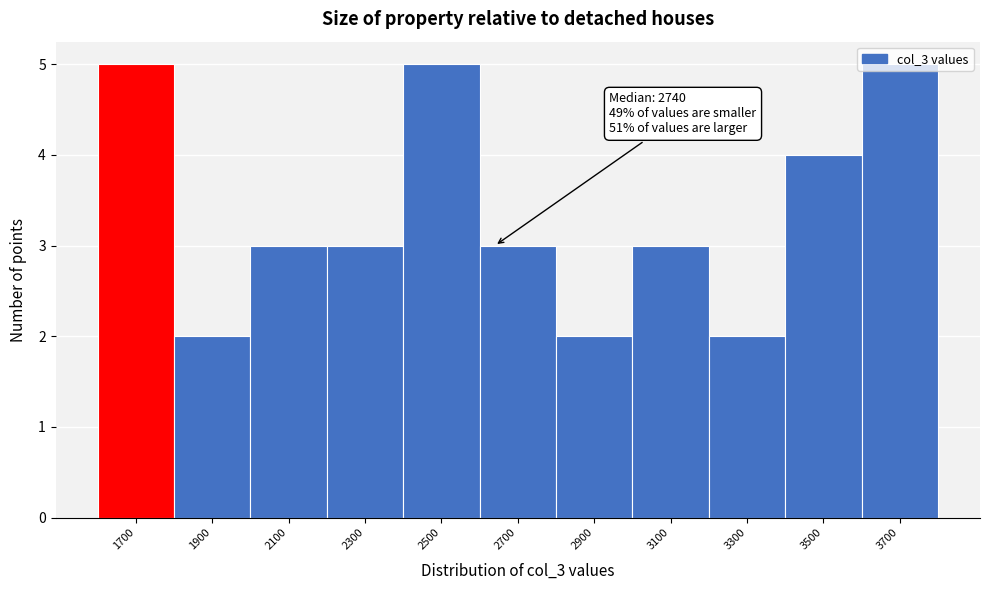

Approximately how many times larger is the value at 3300 compared to 3500?

0.5